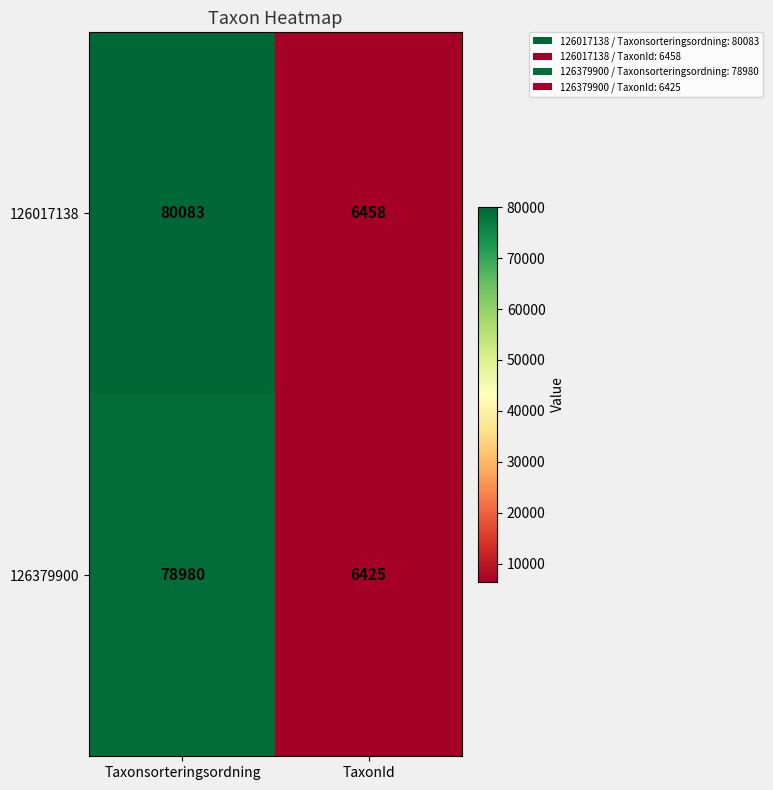

Which series has the largest total across all categories?

126017138